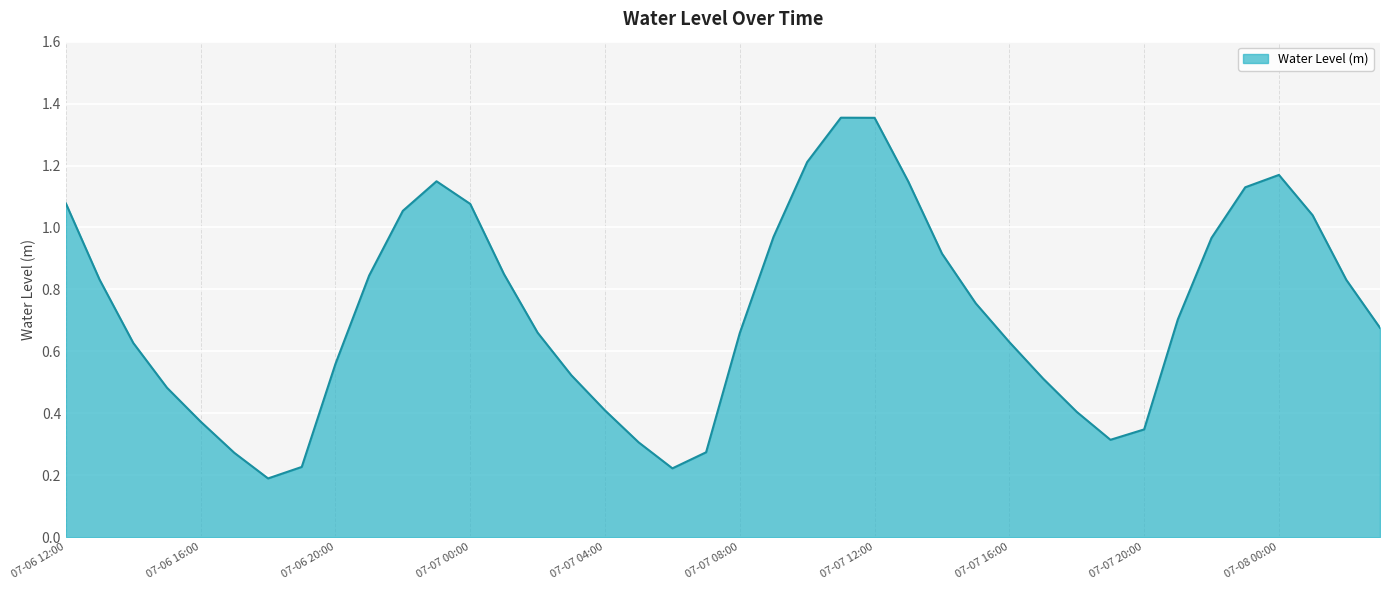

How many lines are shown in the chart?

1